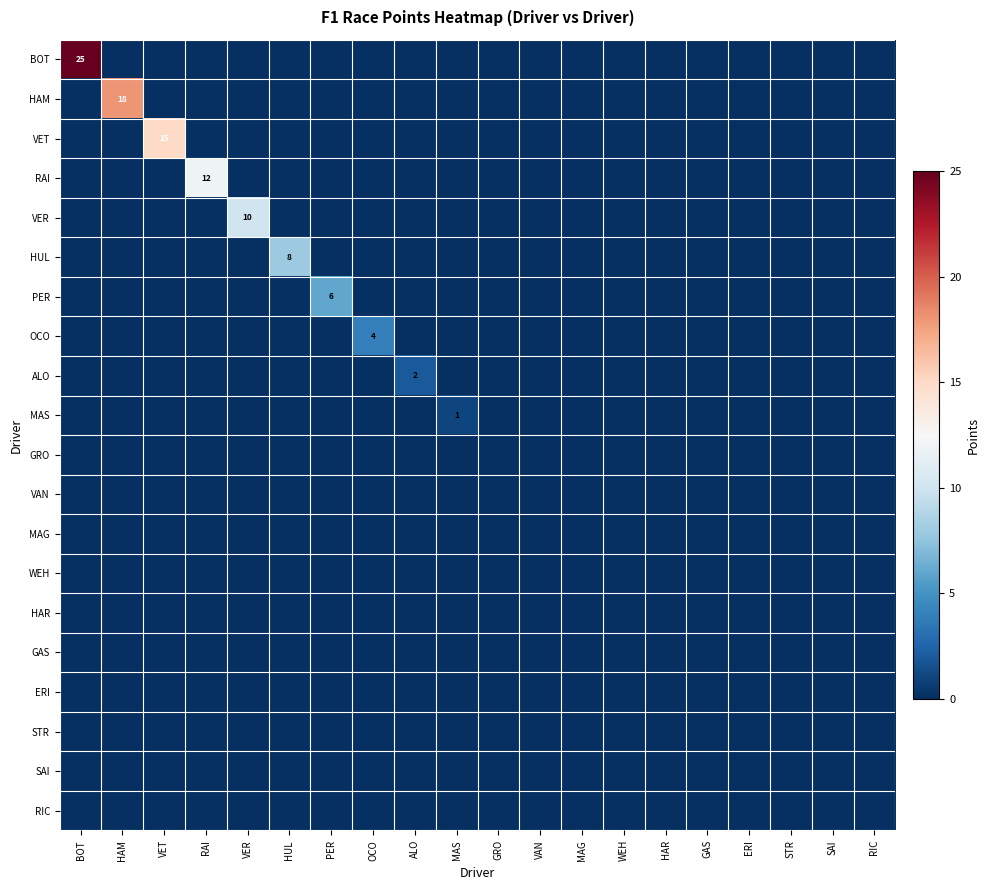

What is the spread (max minus min) of values at MAS?

1